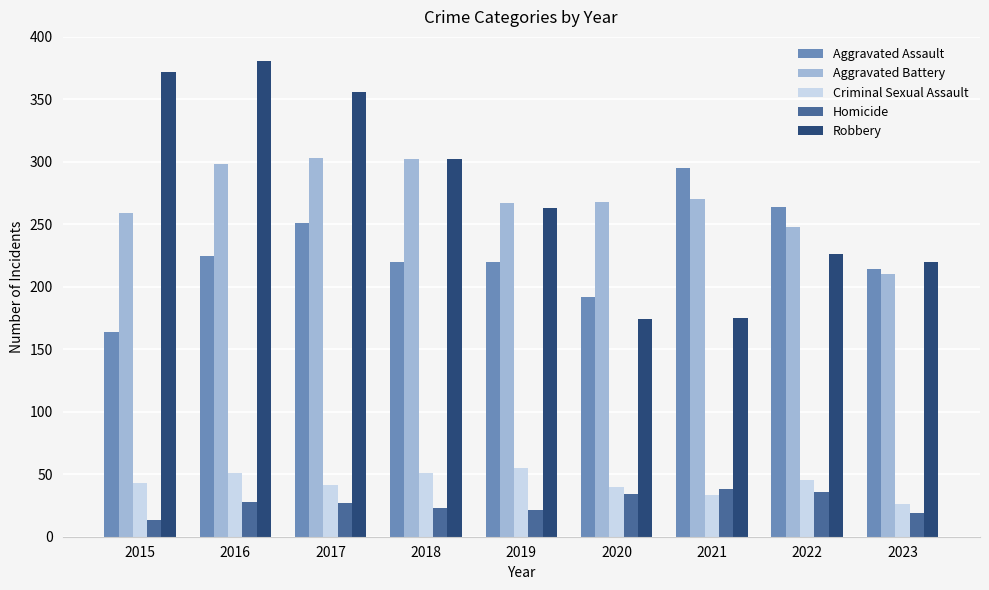

The value of Aggravated Assault at 2021 is 422. True or false?

False